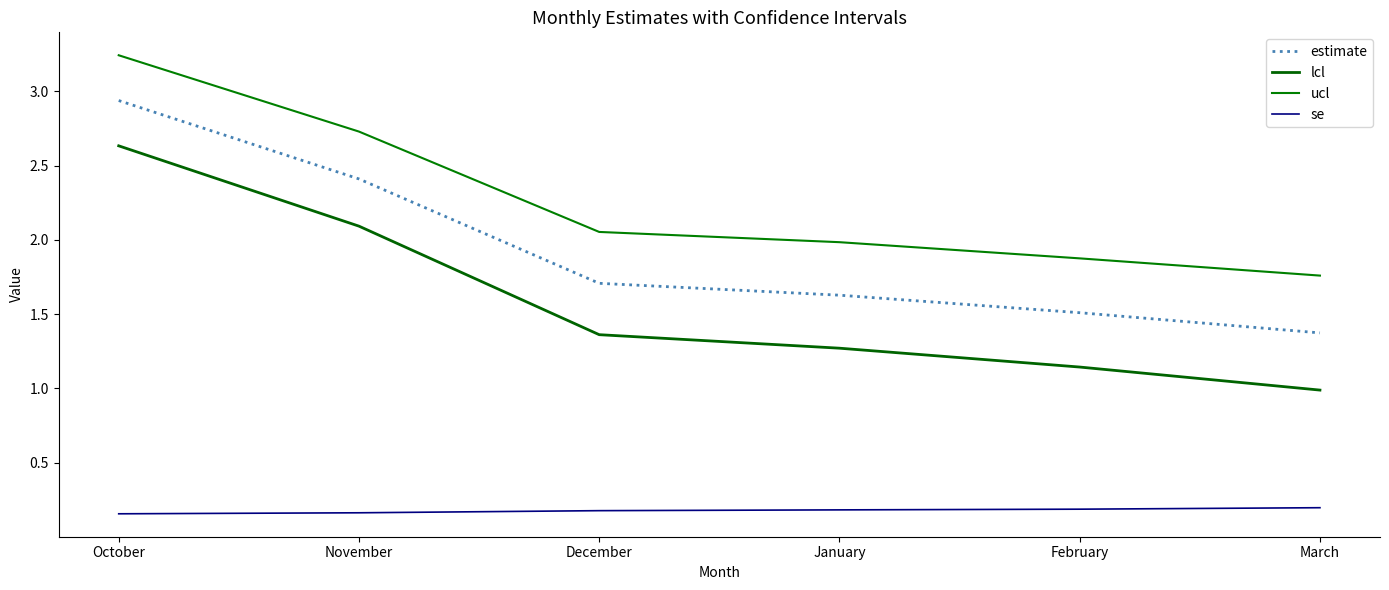

Does the chart have visible grid lines?

No